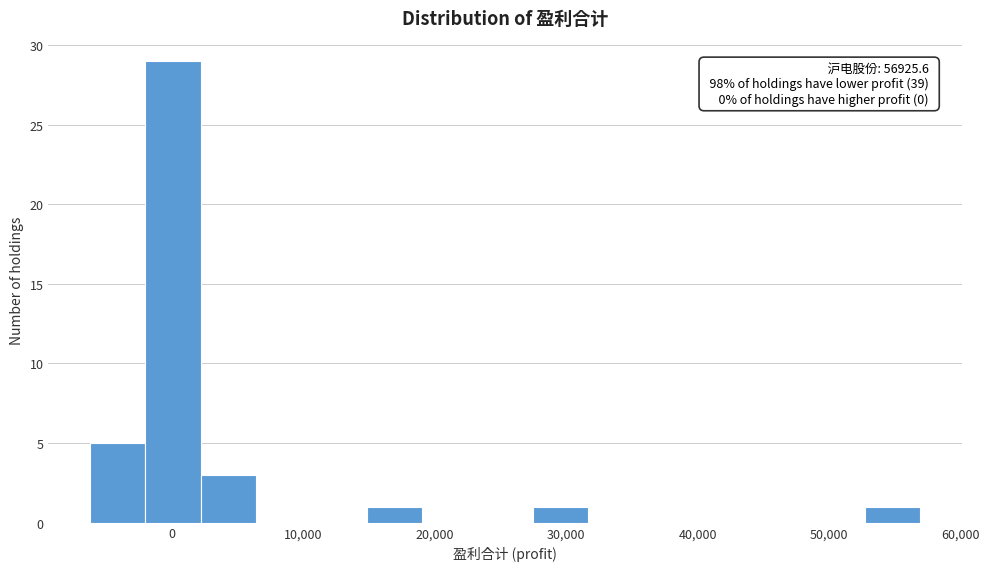

Which range on the x-axis has the tallest bar?

-2000 to 2000